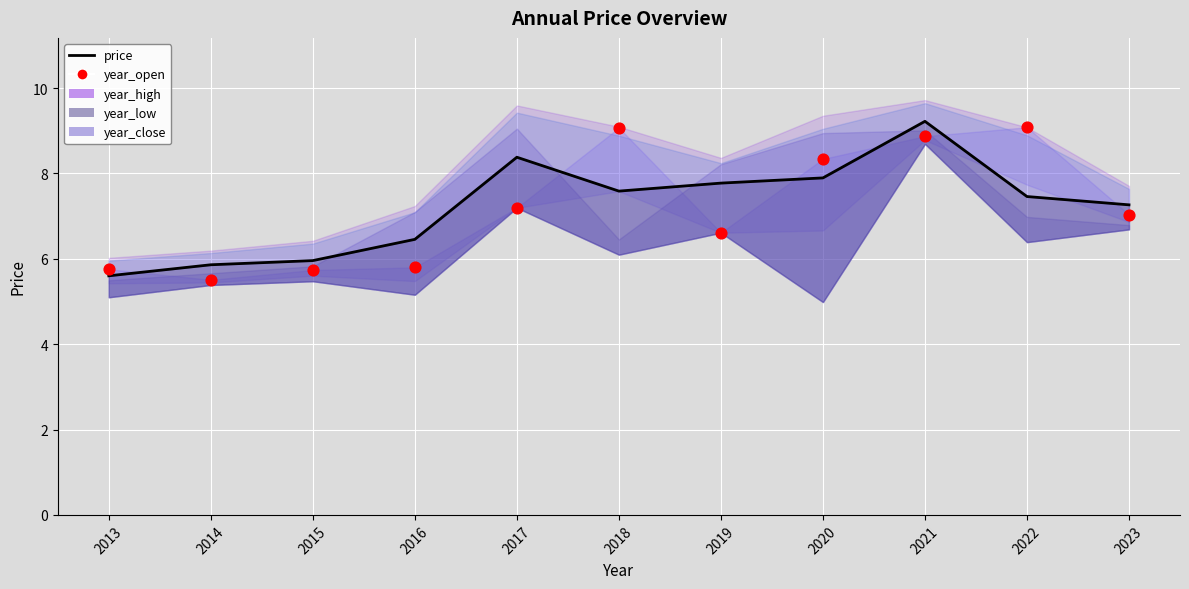

At which category is the sum across all series the highest?

2021